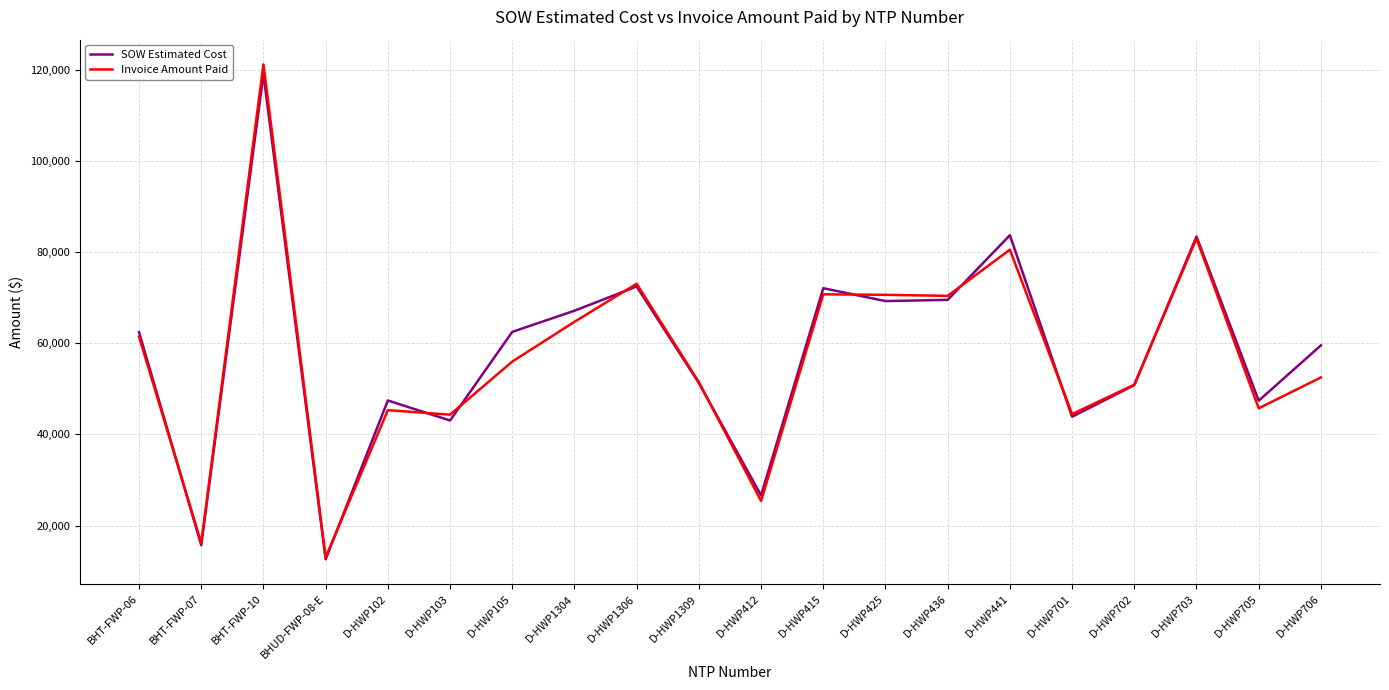

What is the sum of the Invoice Amount Paid values at D-HWP702 and D-HWP425?

121592.5